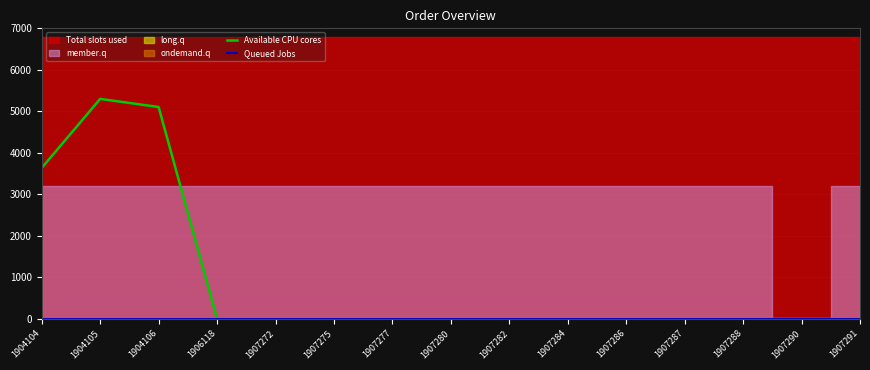

What is the maximum value for Available CPU cores?

5300.0